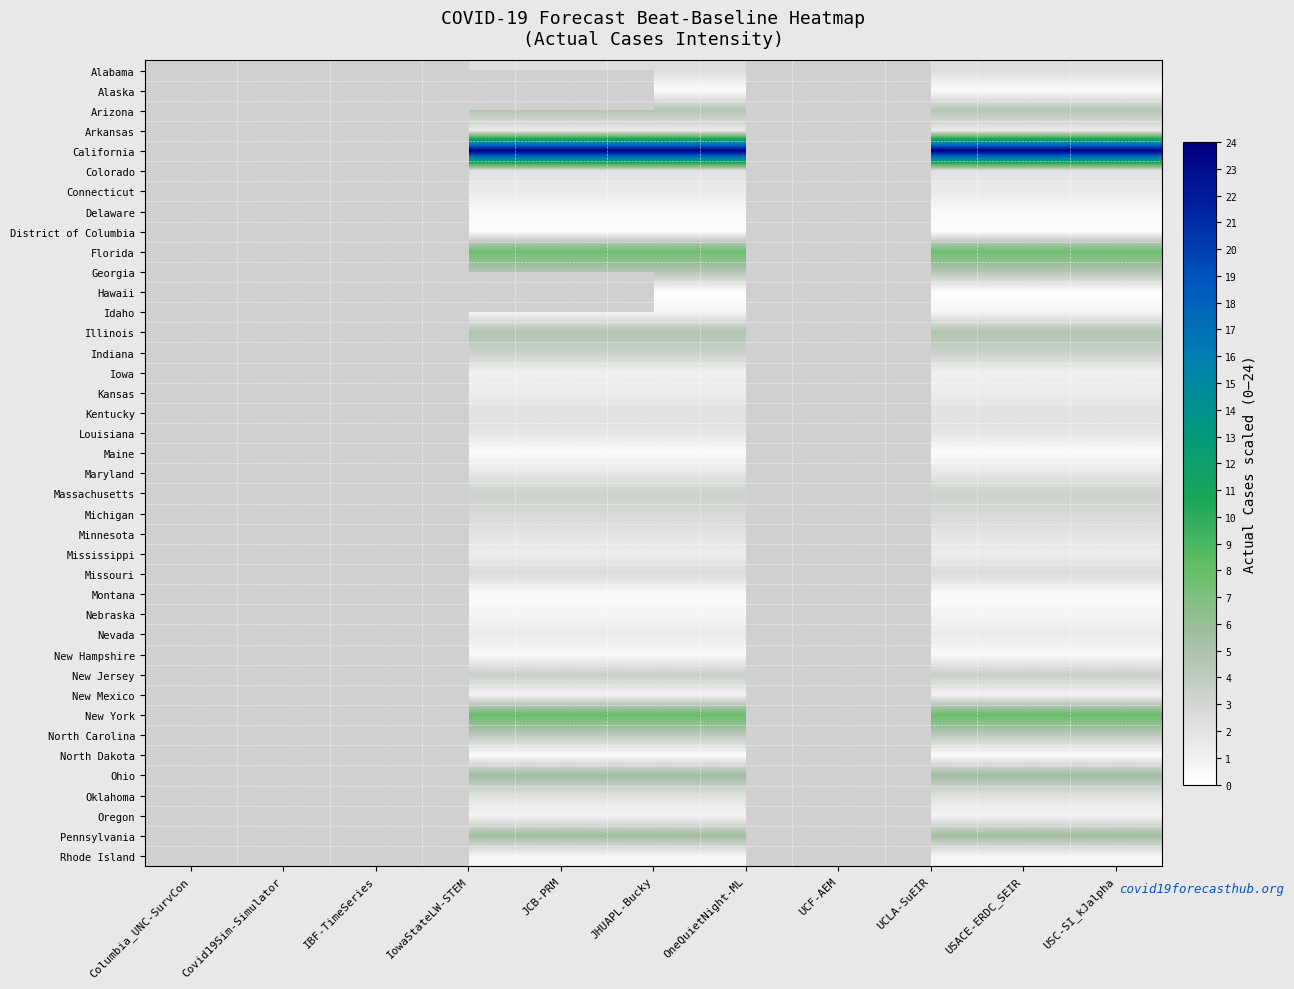

How many data points does each series have?

11